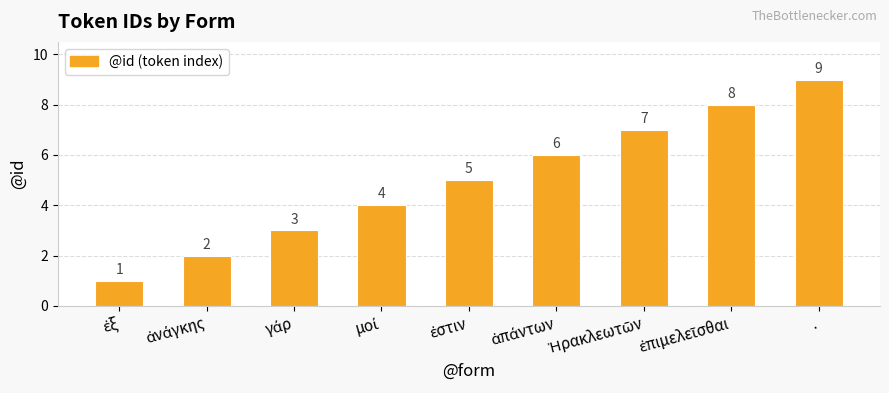

True or false: the data shows 3 at ..

False